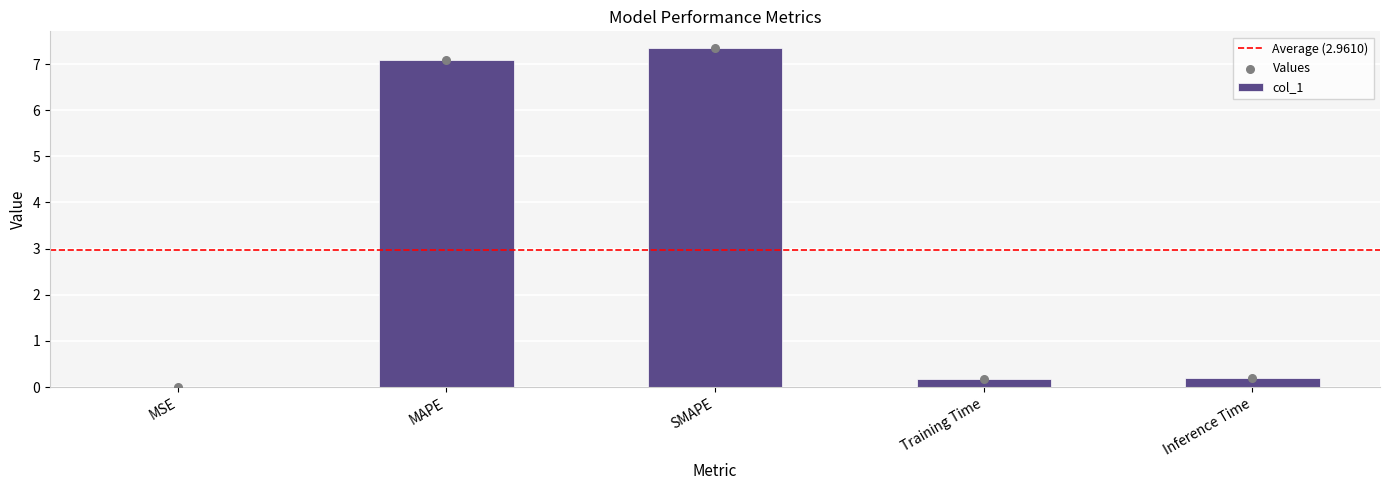

Between SMAPE and MSE, which is larger?

SMAPE